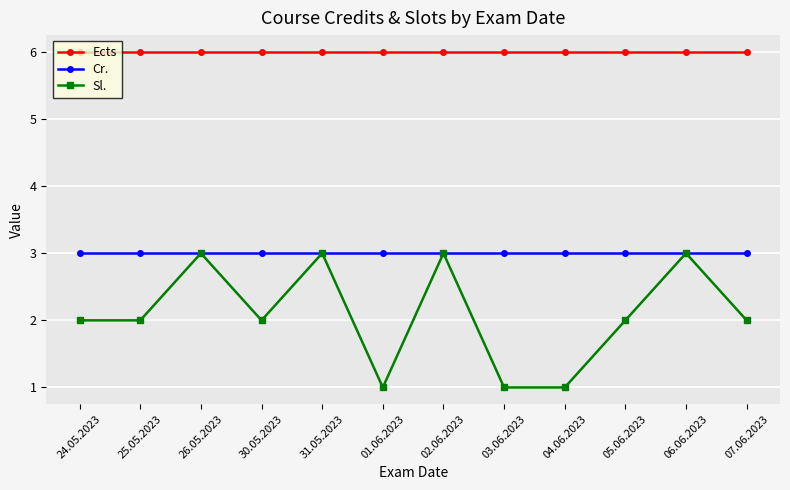

The Sl. series shows 1 at 05.06.2023. True or false?

False